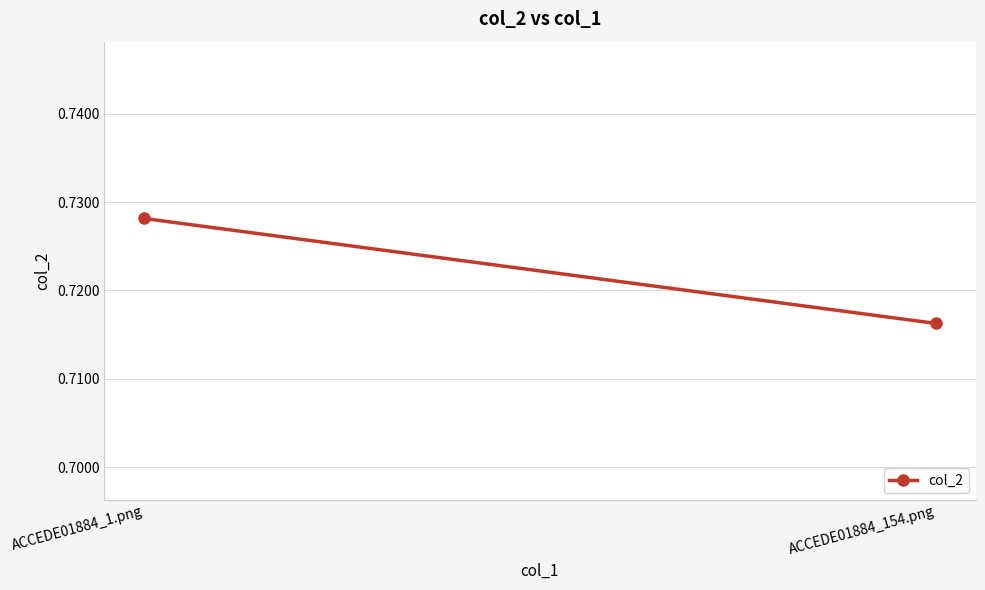

Which category has the highest value across all series?

ACCEDE01884_1.png